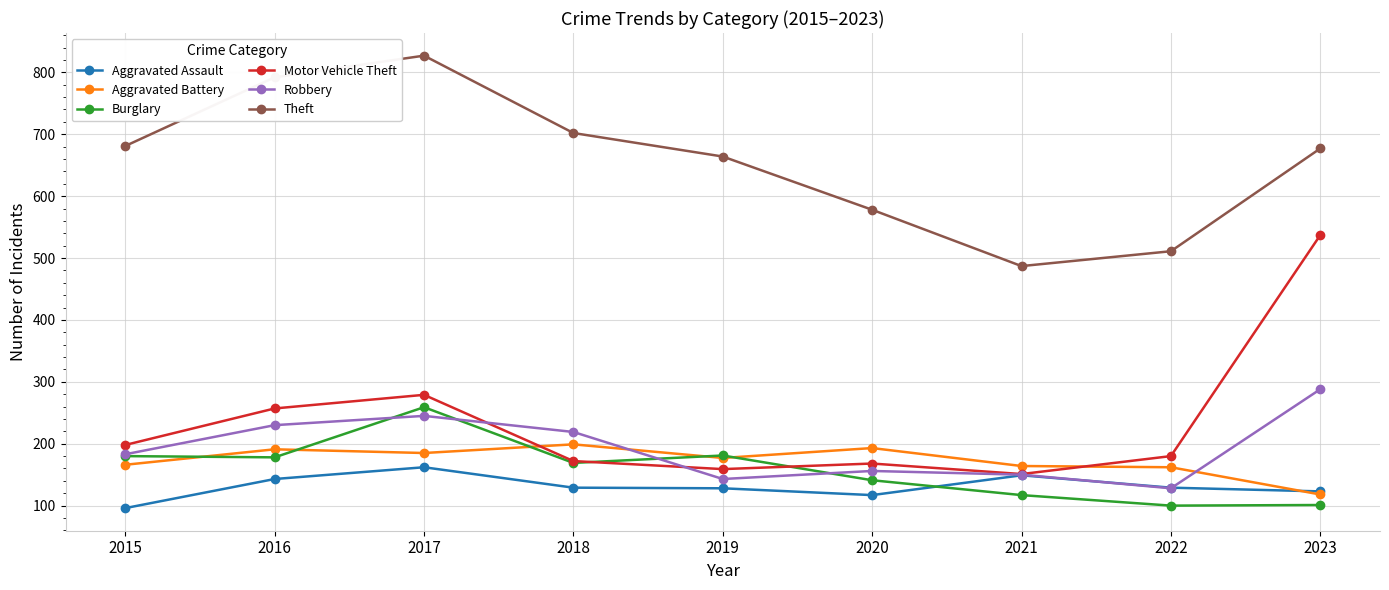

What is the spread (max minus min) of values at 2020?

461